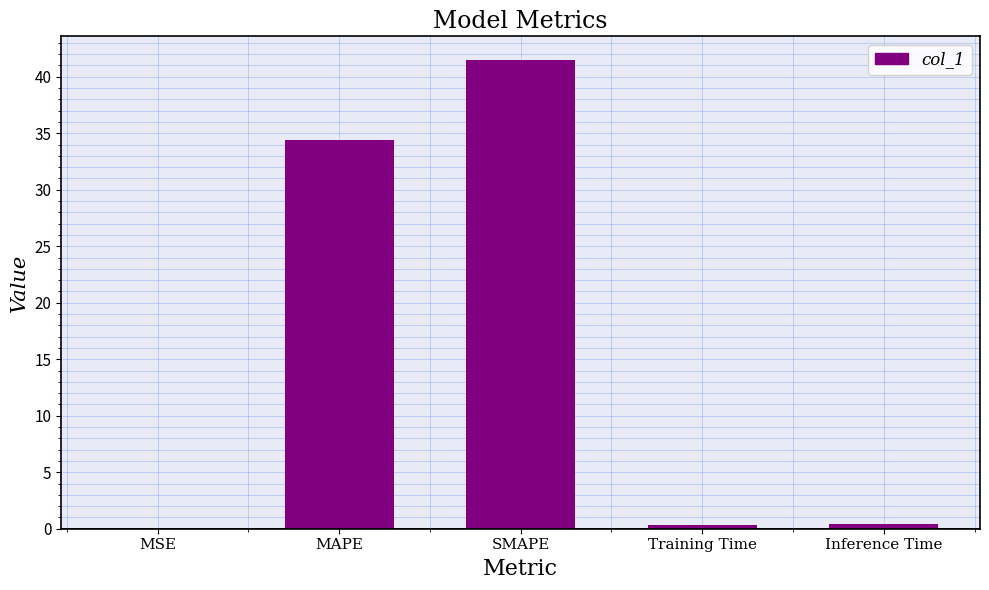

What is the sum of all values?

76.6